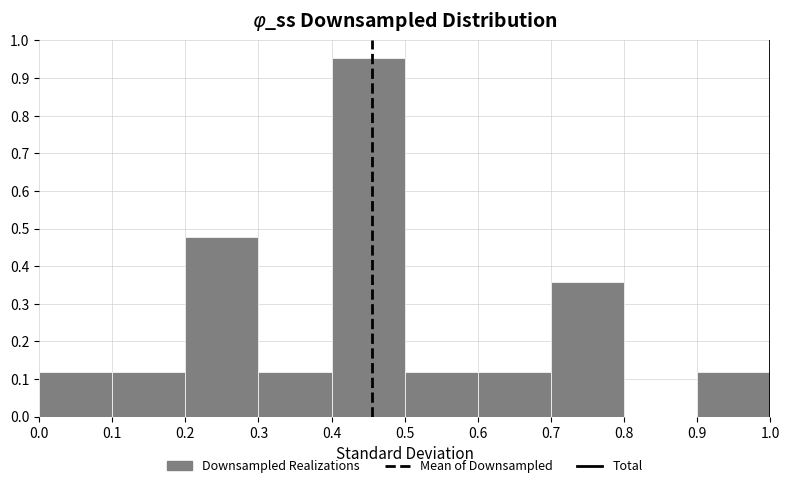

Reading left to right, transcribe this chart: for each bar, give the range it covers on the x-axis and its height. The values are not printed on the chart, so give them approximately, as read against the axis.

0.0 to 0.1: 0.12
0.1 to 0.2: 0.12
0.2 to 0.3: 0.48
0.3 to 0.4: 0.12
0.4 to 0.5: 0.95
0.5 to 0.6: 0.12
0.6 to 0.7: 0.12
0.7 to 0.8: 0.36
0.8 to 0.9: 0
0.9 to 1.0: 0.12